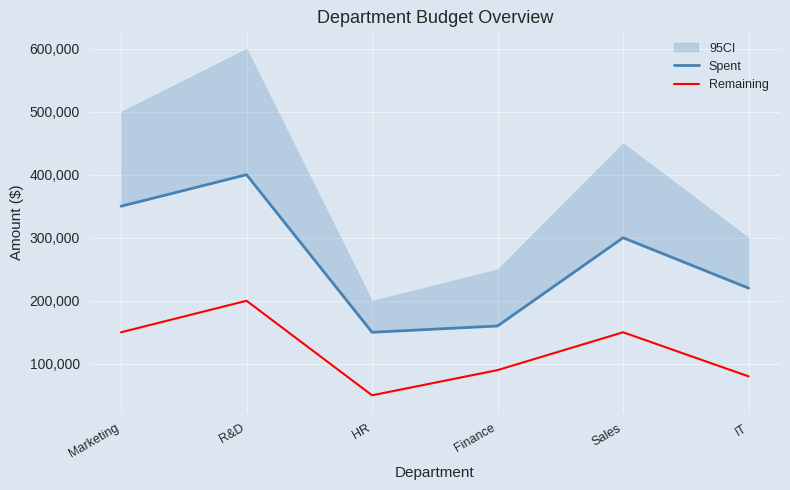

Which series has the largest total across all categories?

Spent